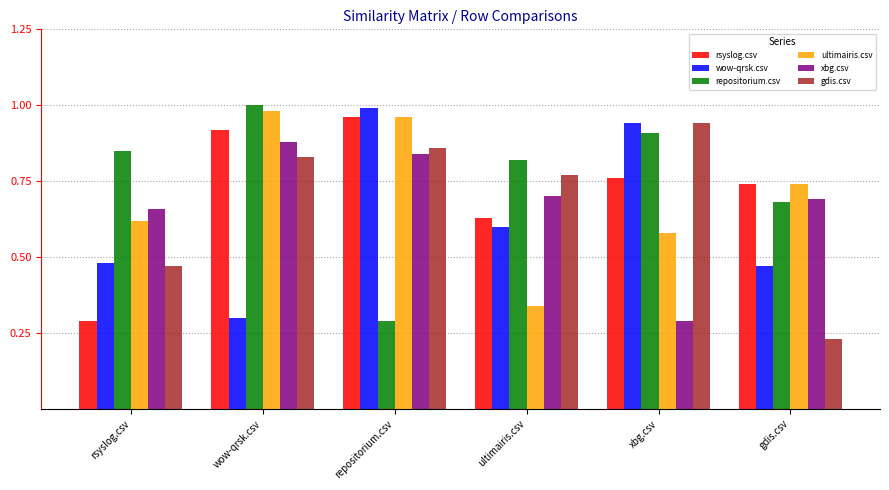

The value of ultimairis.csv at repositorium.csv is 0.2. True or false?

False